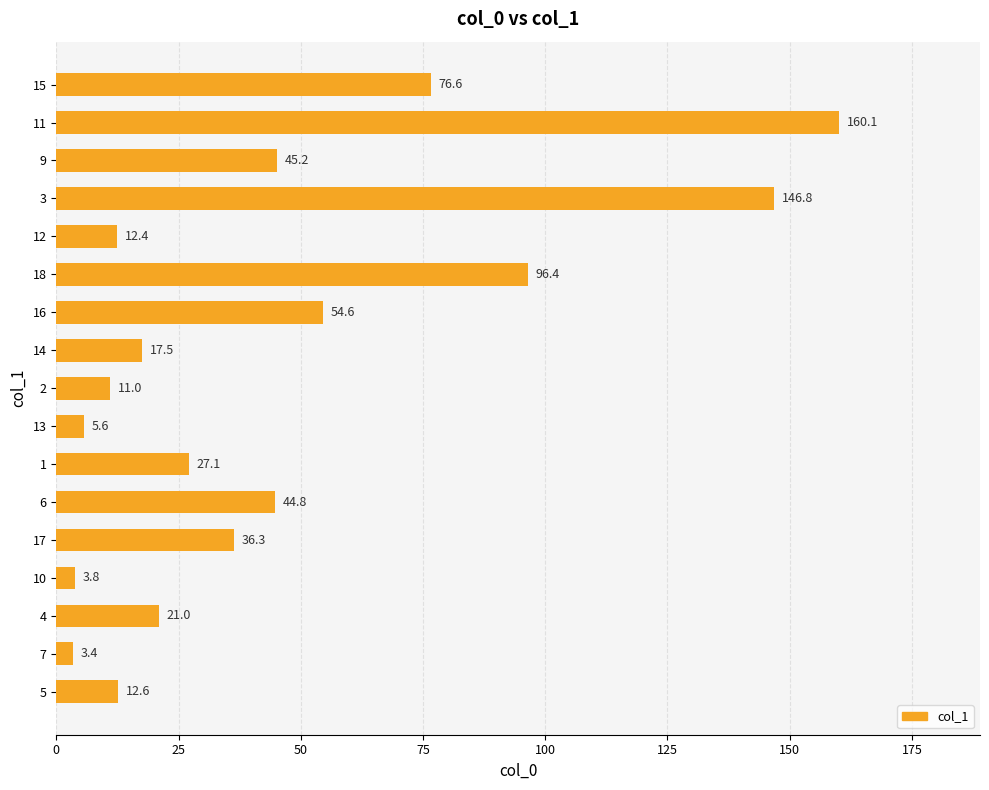

How many data points does each series have?

17